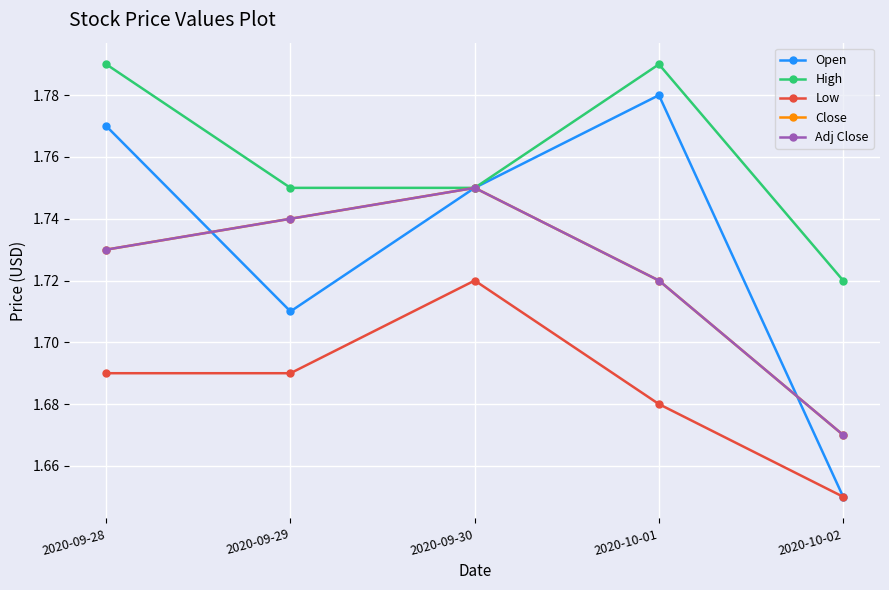

How many interior local peaks does the Close series have?

1